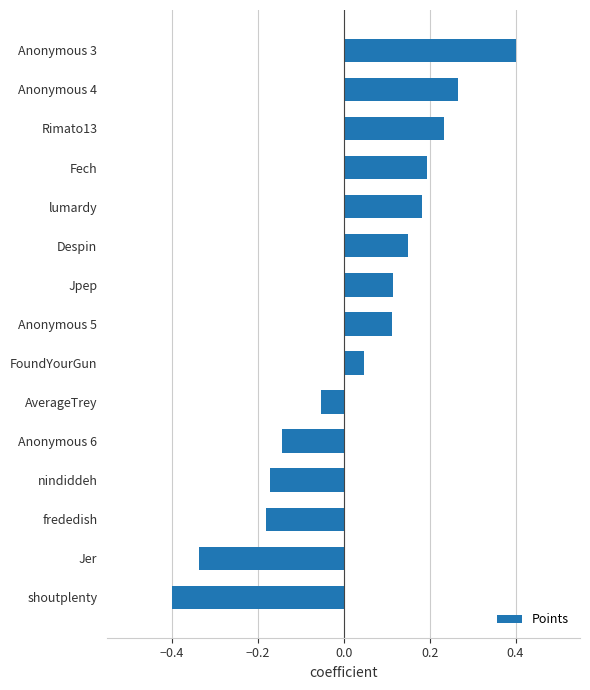

Between Anonymous 5 and AverageTrey, which is larger?

Anonymous 5